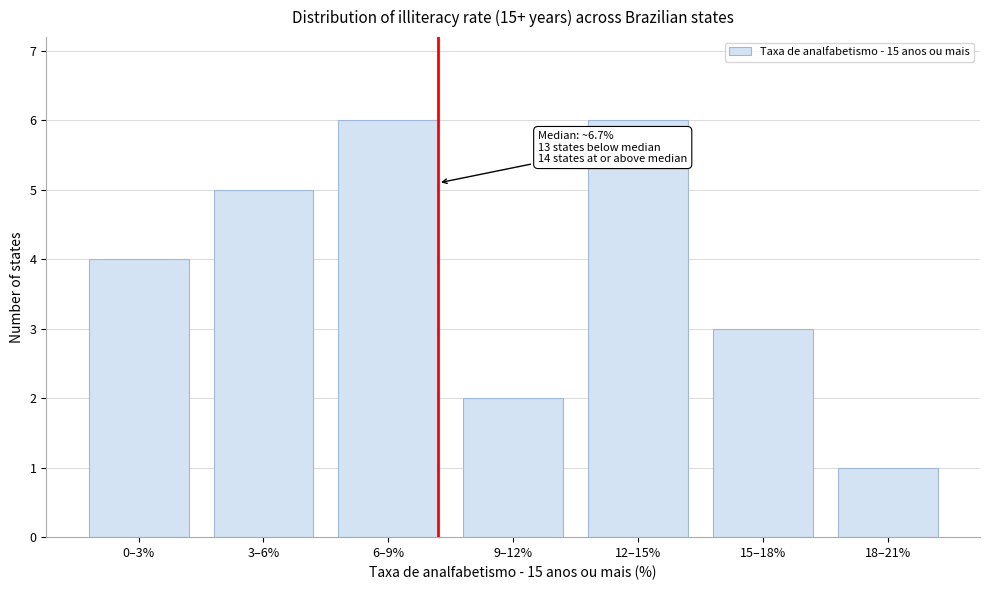

Reading left to right, list all the values displayed in this chart.

0–3%=4	3–6%=5	6–9%=6	9–12%=2	12–15%=6	15–18%=3	18–21%=1